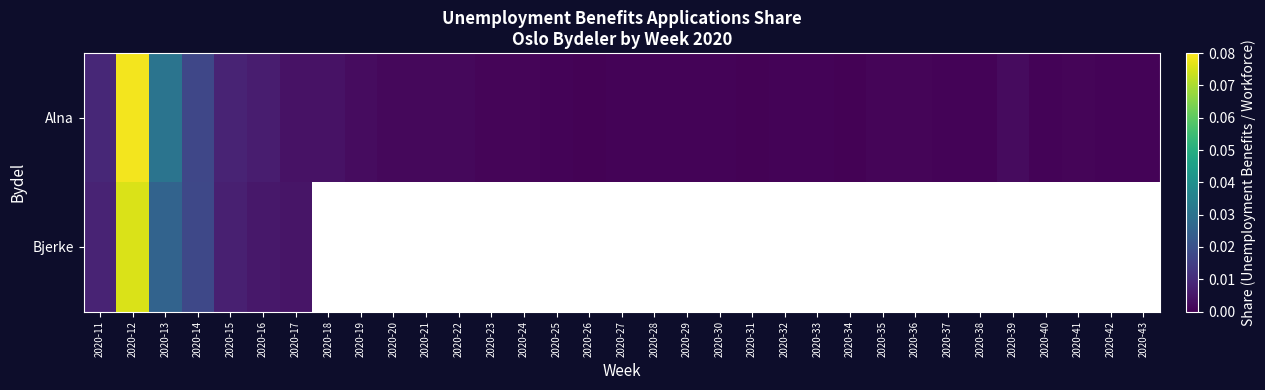

Between 2020-28 and 2020-24, which is larger?

2020-24